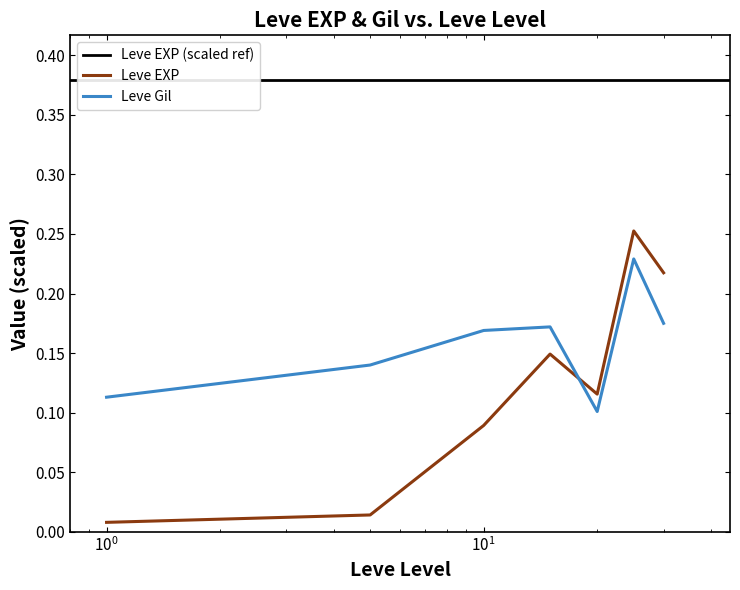

Is it true that Leve EXP equals 0.1 at 15?

True